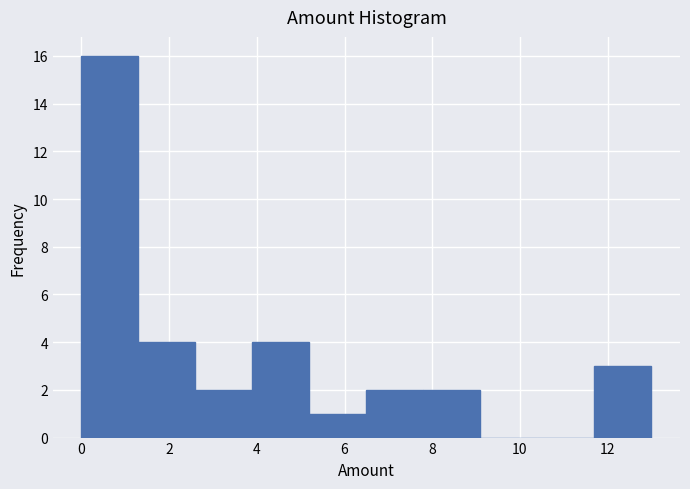

Reading left to right, transcribe this chart: for each bar, give the range it covers on the x-axis and its height. Neither the bar edges nor the heights are printed on the chart, so give them approximately, as read against the axes.

0.0 to 1.3: 16
1.3 to 2.6: 4
2.6 to 3.9: 2
3.9 to 5.2: 4
5.2 to 6.5: 1
6.5 to 7.8: 2
7.8 to 9.1: 2
9.1 to 10.4: 0
10.4 to 11.7: 0
11.7 to 13.0: 3